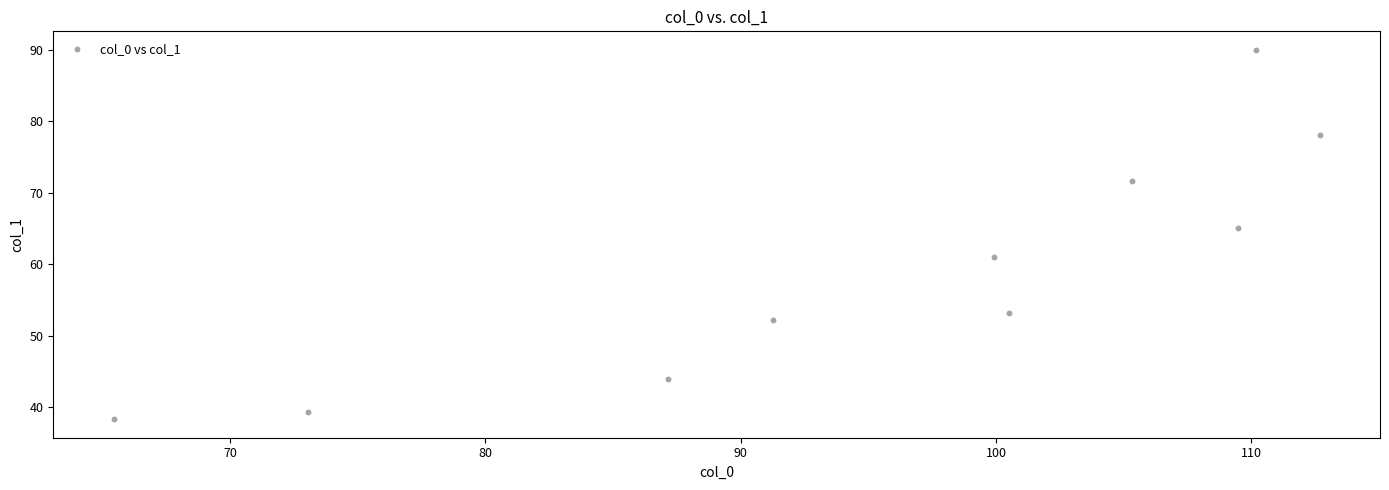

What Y value in the scatter plot is closest to 64?

65.0